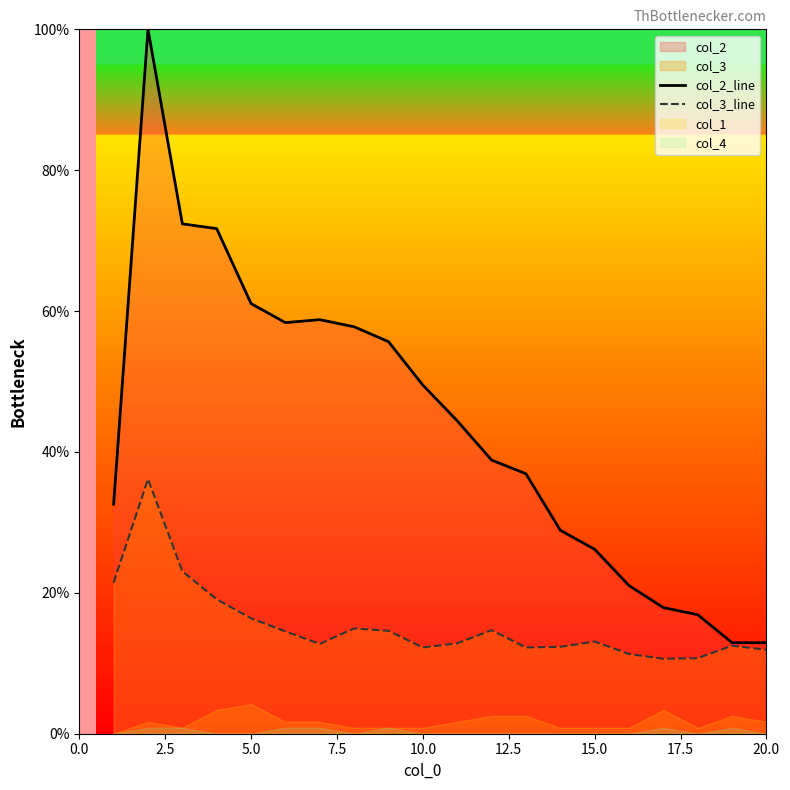

What is the average value of the col_2_line series?

43.7